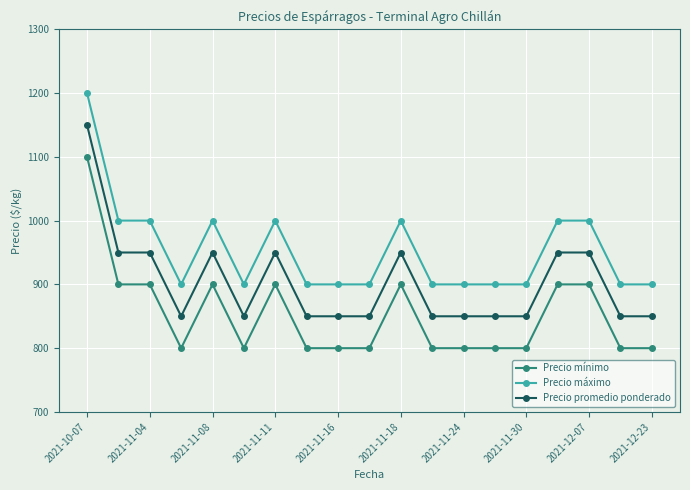

What is the value of the Precio máximo point at the 15th from the left?

900